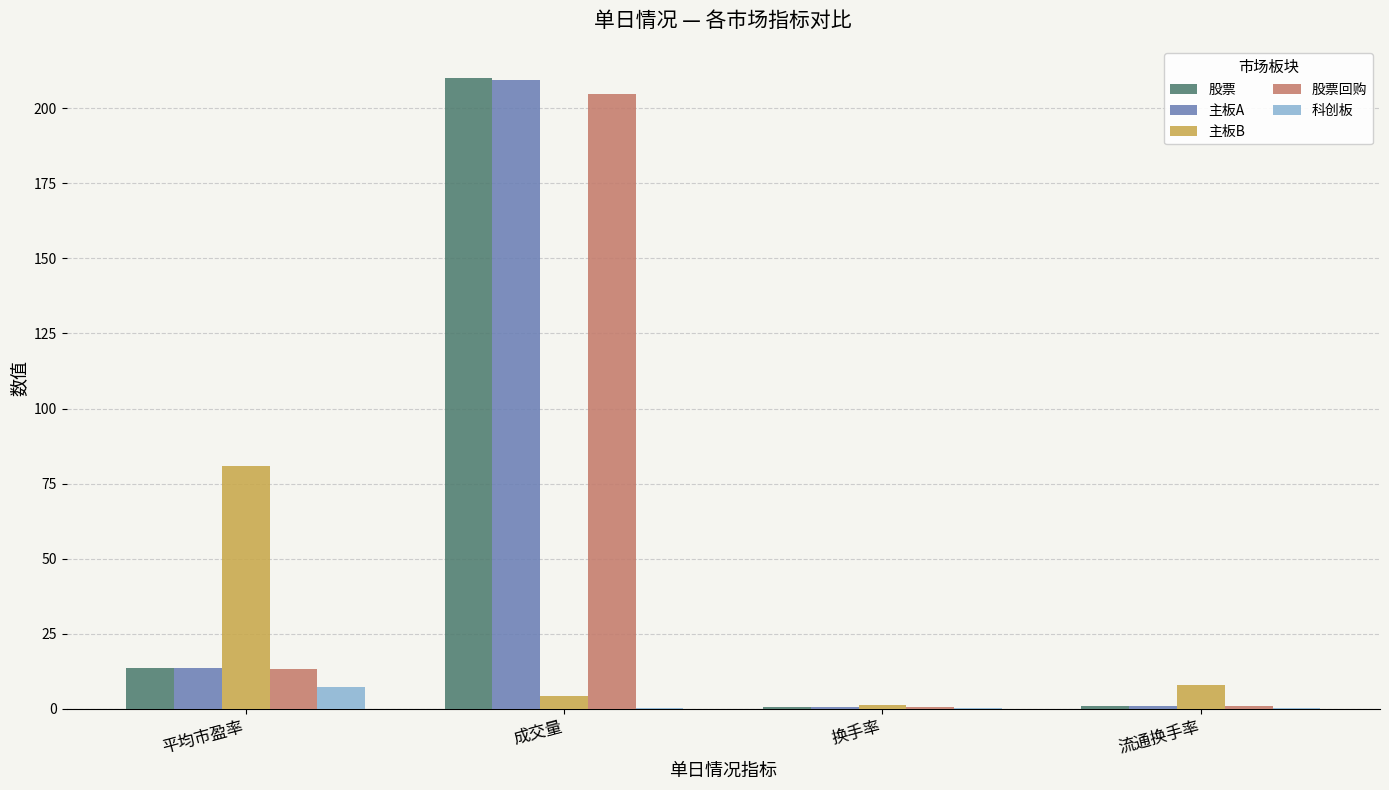

At which label is 股票回购 closest to 102?

平均市盈率